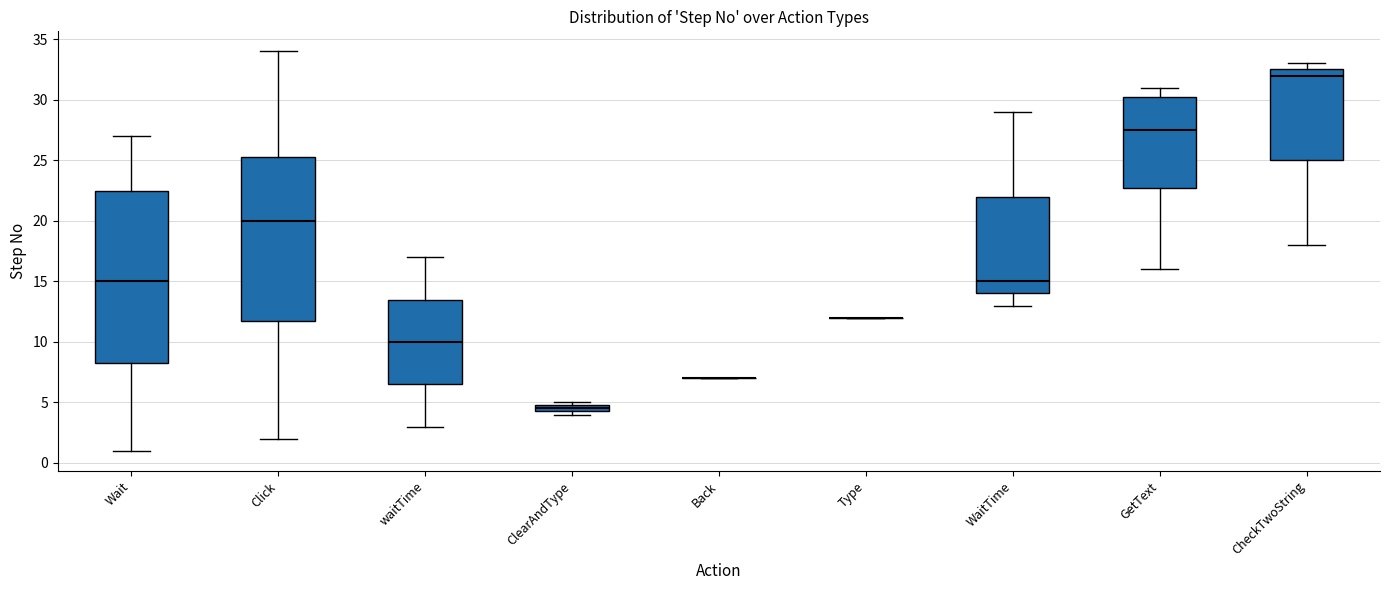

Where is the upper edge of the box for GetText on the y-axis? The values are not printed on the chart, so give them approximately, as read against the axis.

30.5